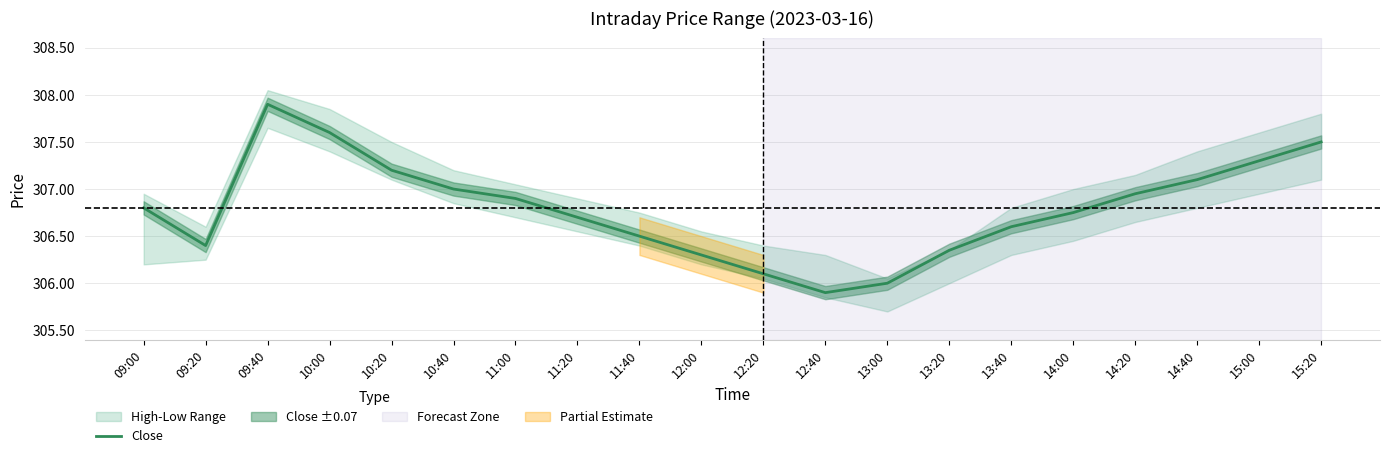

Reading left to right, transcribe all the data shown in this chart.

09:00=306.8	09:20=306.4	09:40=307.9	10:00=307.6	10:20=307.2	10:40=307.0	11:00=306.9	11:20=306.7	11:40=306.5	12:00=306.3	12:20=306.1	12:40=305.9	13:00=306.0	13:20=306.4	13:40=306.6	14:00=306.8	14:20=306.9	14:40=307.1	15:00=307.3	15:20=307.5